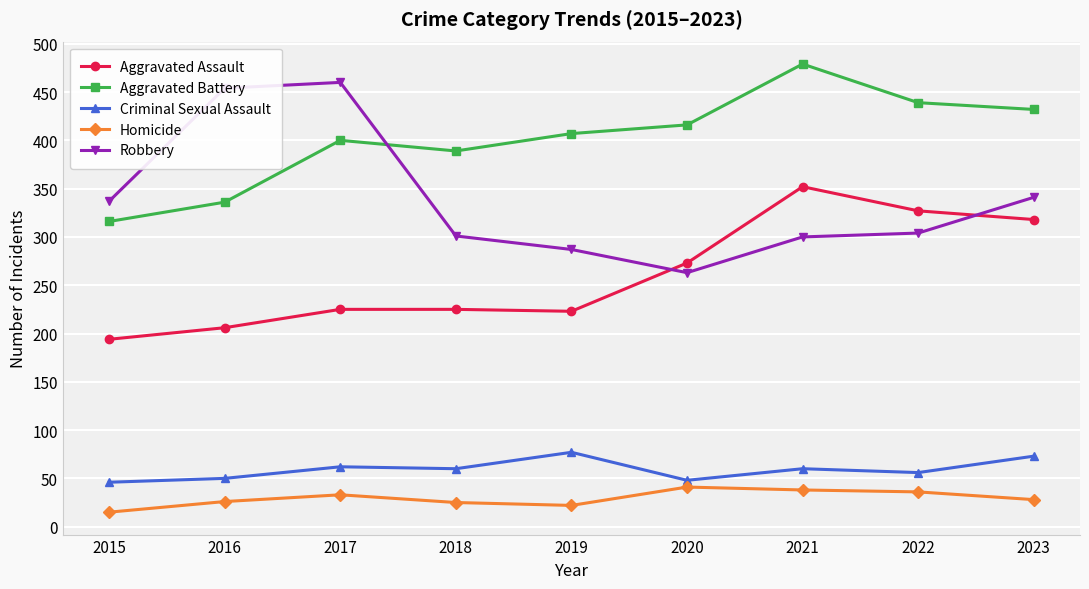

What is the value of the Criminal Sexual Assault point at the 5th from the left?

77